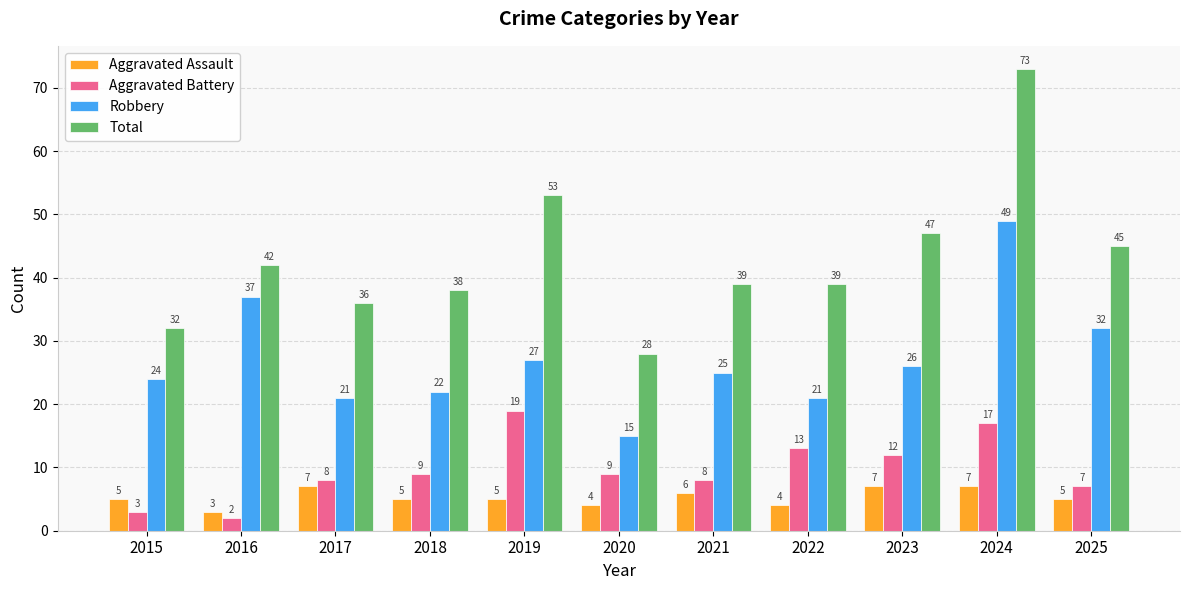

How many series are shown in this chart?

4